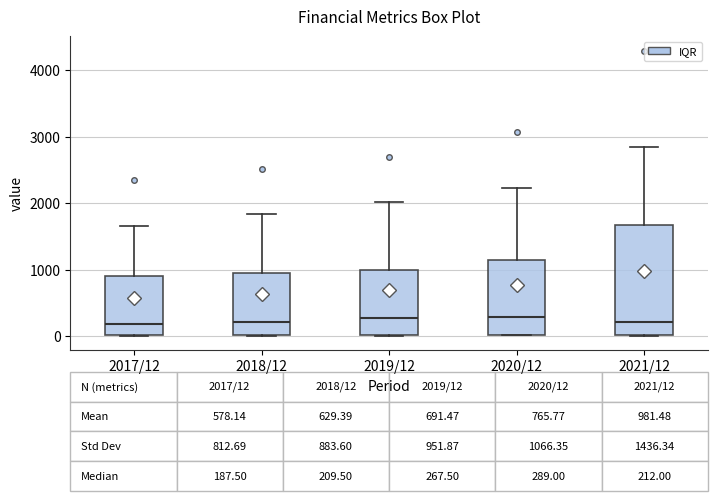

Which box is the tallest, from its lower edge to its upper edge?

2021/12